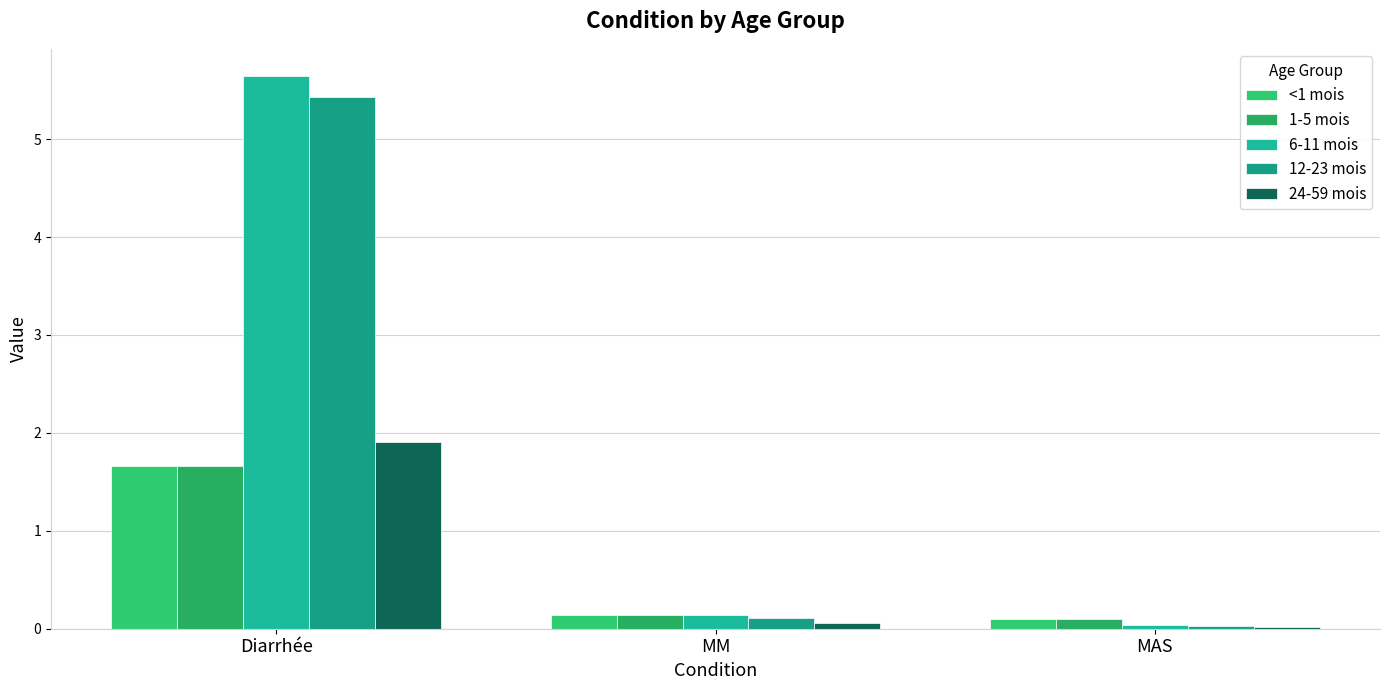

What is the label of the 2nd bar from the right?

MM